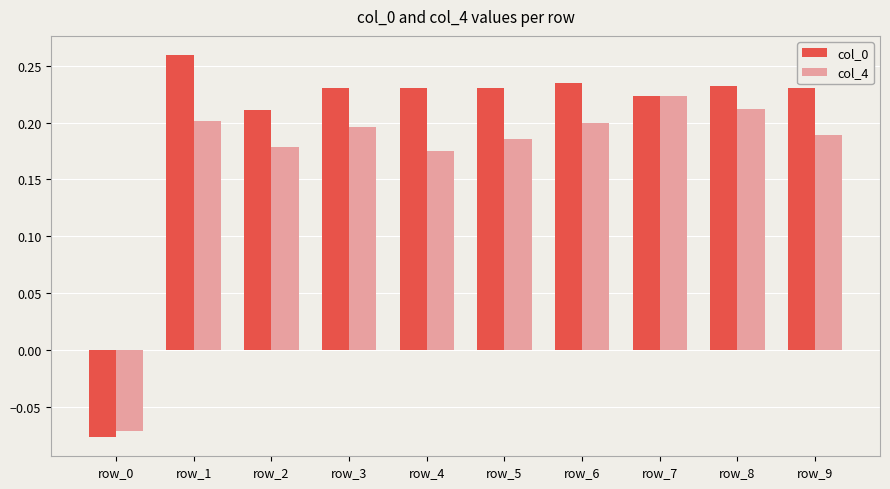

How many data points does each series have?

10